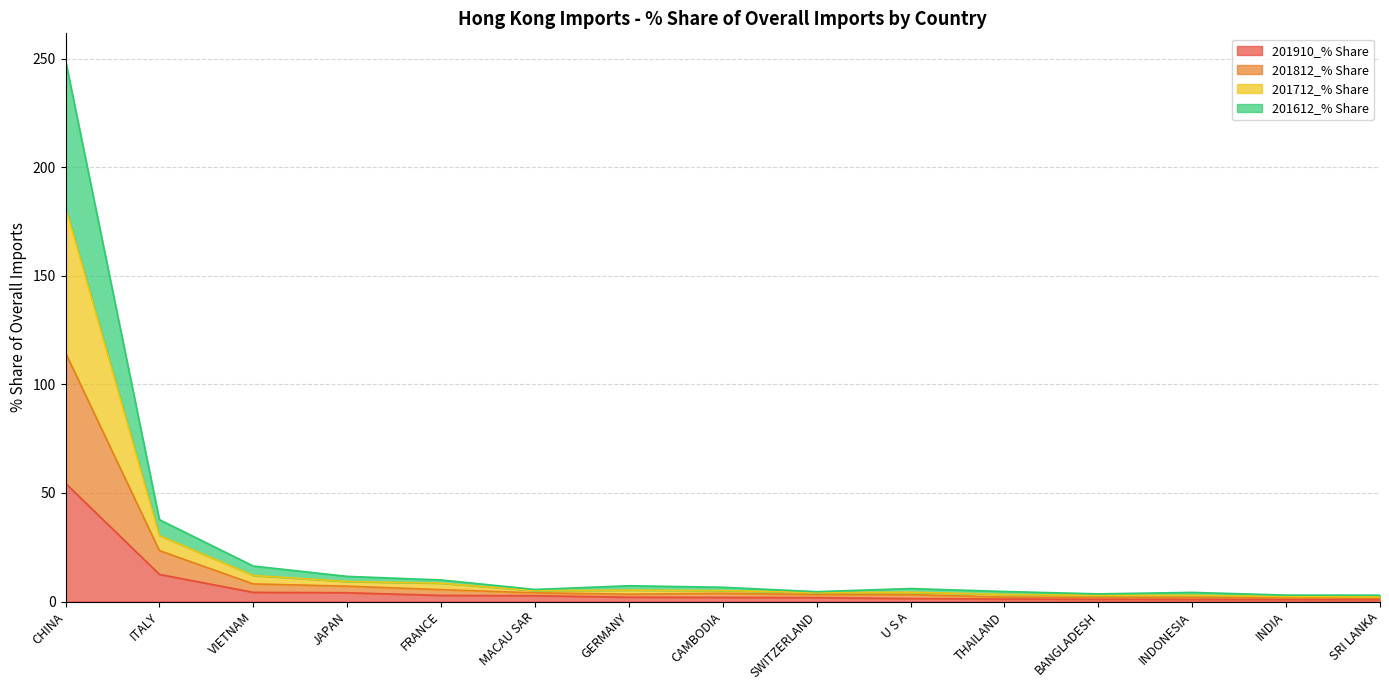

At which category is the sum across all series the highest?

CHINA